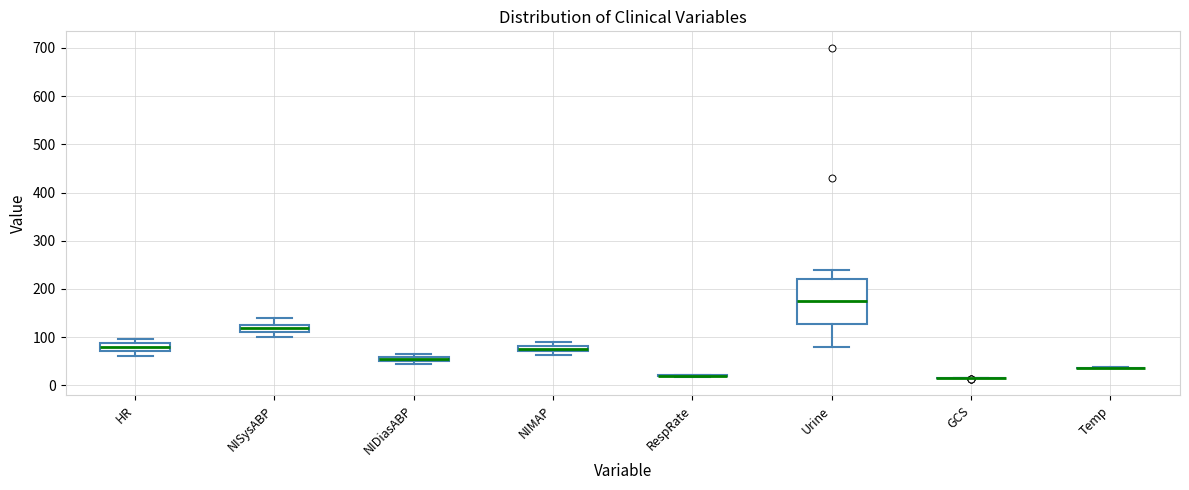

Comparing the boxes themselves (not the whiskers), which one is the tallest?

Urine